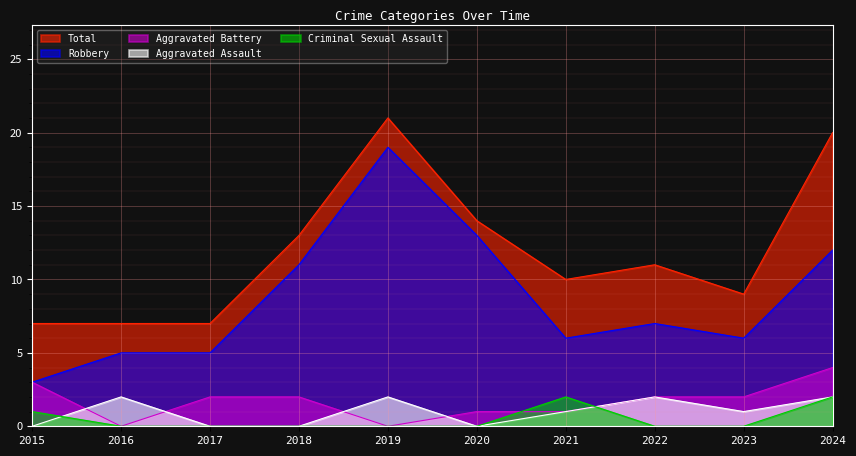

True or false: Total and Robbery cross at least once.

False